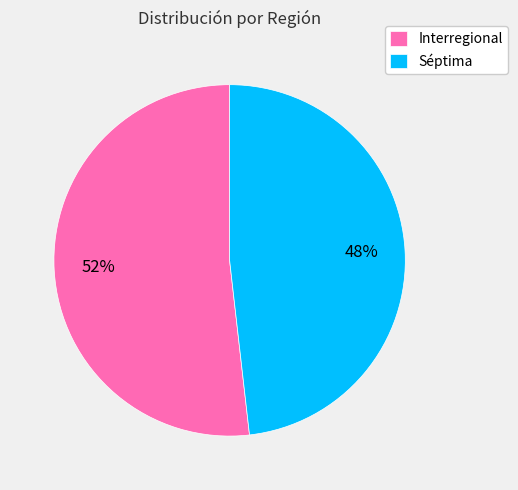

Does any single category account for the majority?

Yes